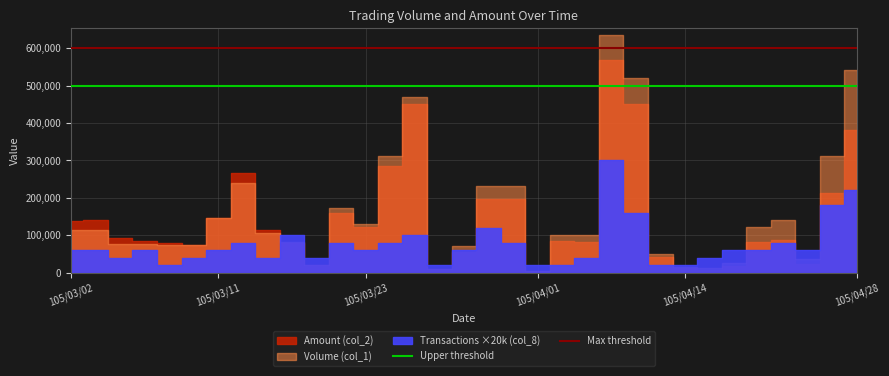

What is the maximum value for Max threshold?

600000